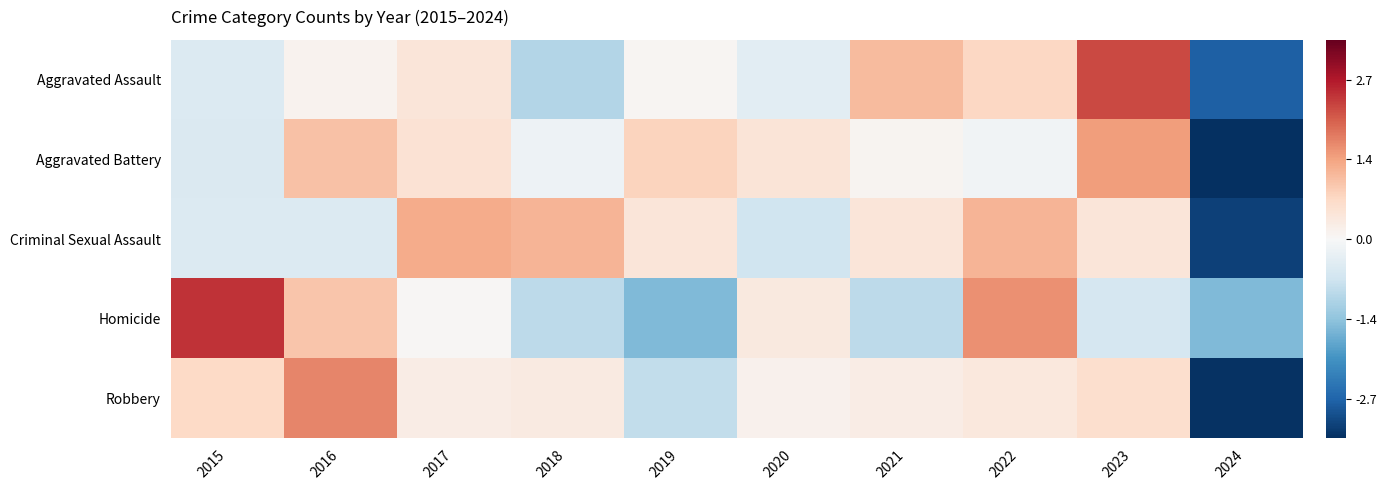

Reading left to right, extract all data points from this chart.

Aggravated Assault: 2015=-0.4	2016=0.1	2017=0.3	2018=-0.8	2019=0.1	2020=-0.3	2021=0.9	2022=0.6	2023=1.8	2024=-2.2
Aggravated Battery: 2015=-0.4	2016=0.8	2017=0.4	2018=-0.1	2019=0.6	2020=0.3	2021=0.1	2022=-0.1	2023=1.1	2024=-2.7
Criminal Sexual Assault: 2015=-0.4	2016=-0.4	2017=1.0	2018=0.9	2019=0.3	2020=-0.5	2021=0.3	2022=0.9	2023=0.3	2024=-2.5
Homicide: 2015=2.0	2016=0.7	2017=0.0	2018=-0.7	2019=-1.2	2020=0.3	2021=-0.7	2022=1.2	2023=-0.5	2024=-1.2
Robbery: 2015=0.5	2016=1.3	2017=0.2	2018=0.3	2019=-0.7	2020=0.1	2021=0.2	2022=0.3	2023=0.5	2024=-2.7